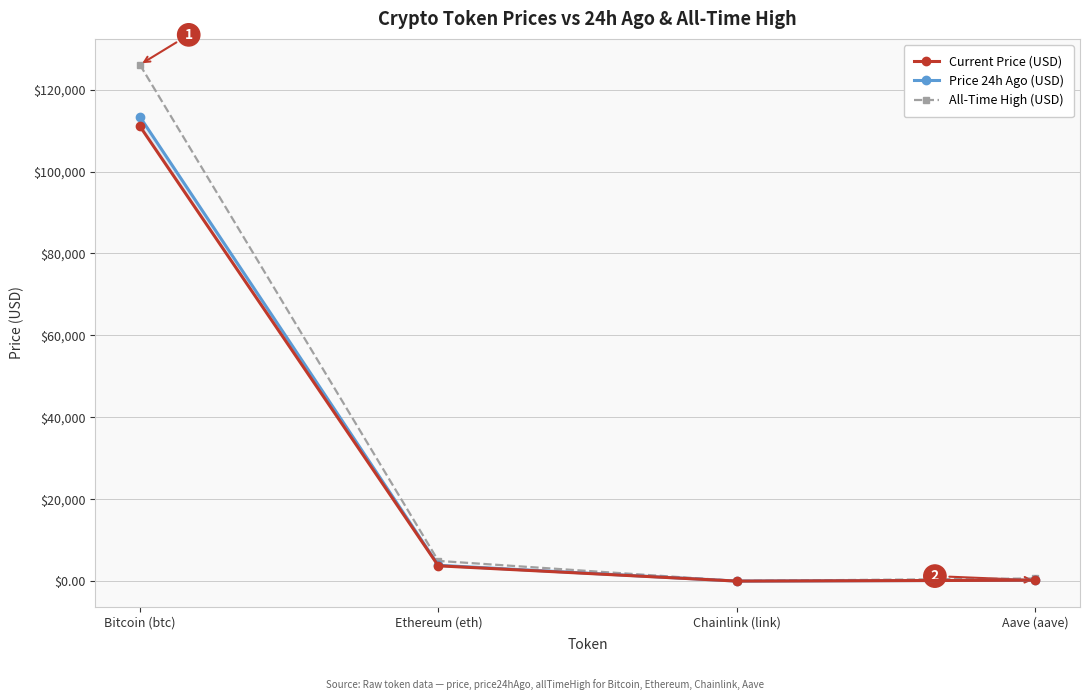

What is the label of the 2nd point from the left?

Ethereum (eth)